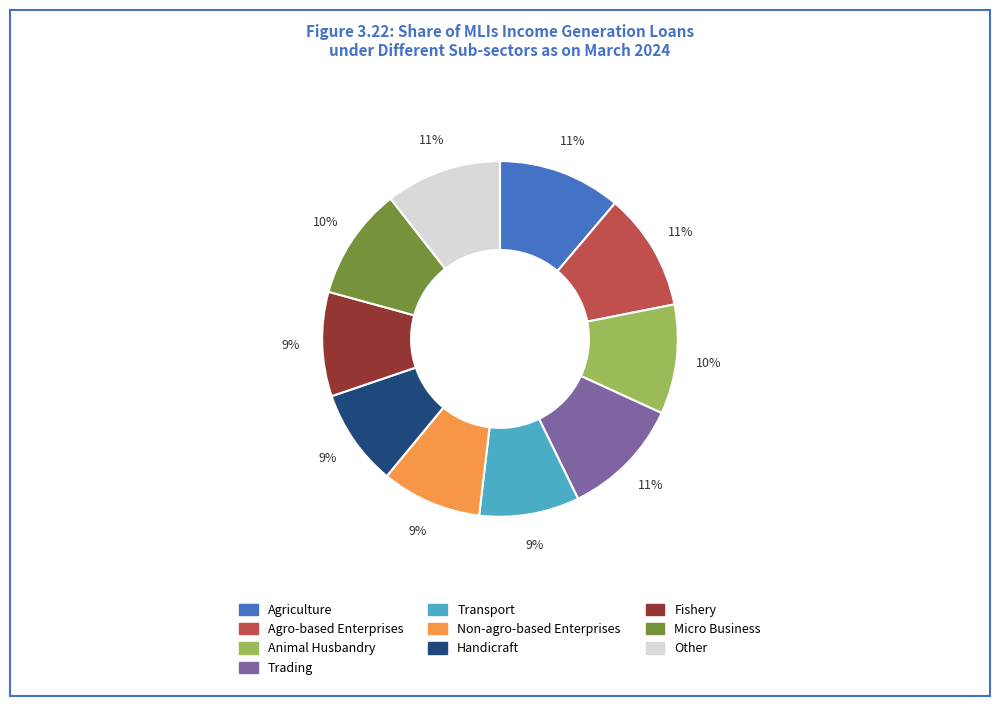

Do Trading and Non-agro-based Enterprises together represent more than half of the pie?

No